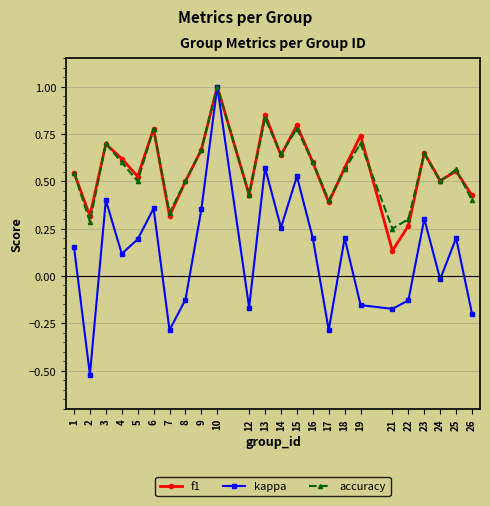

The accuracy series shows 1.1 at 4. True or false?

False